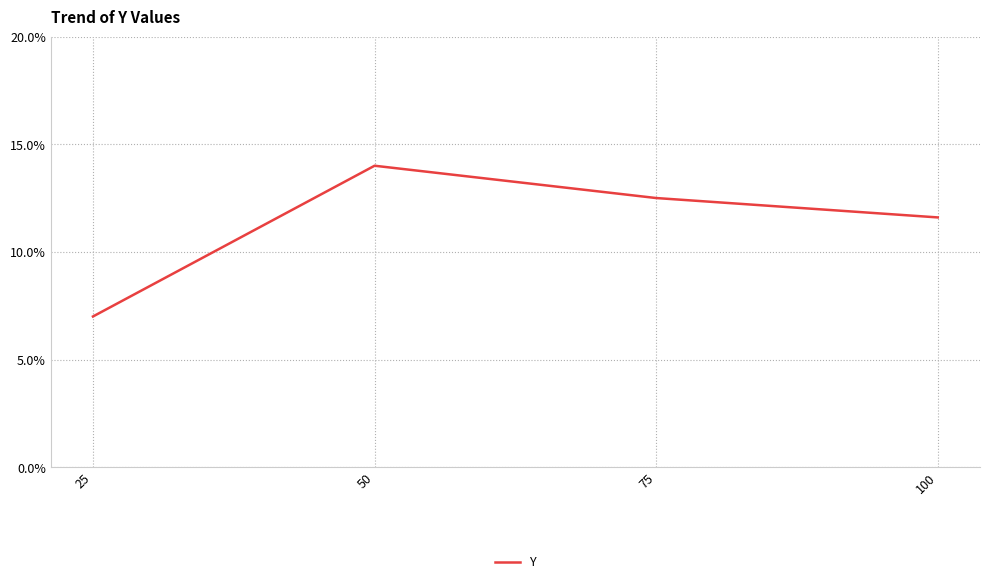

Rank the categories by value from highest to lowest.

50, 75, 100, 25